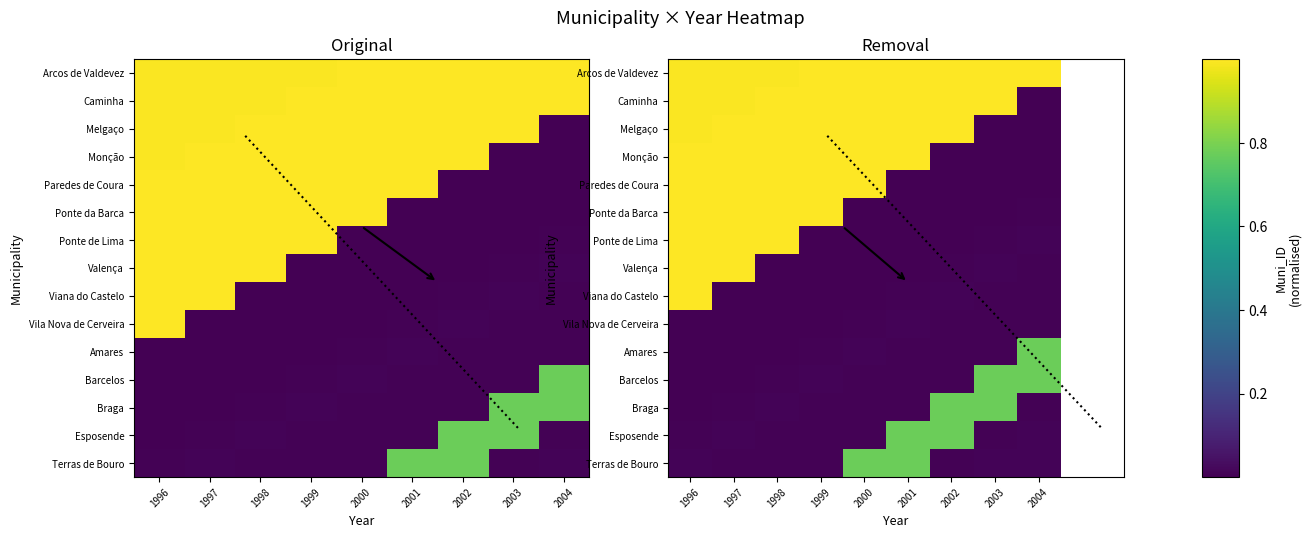

What is the total value across all series at 1996?

9.0